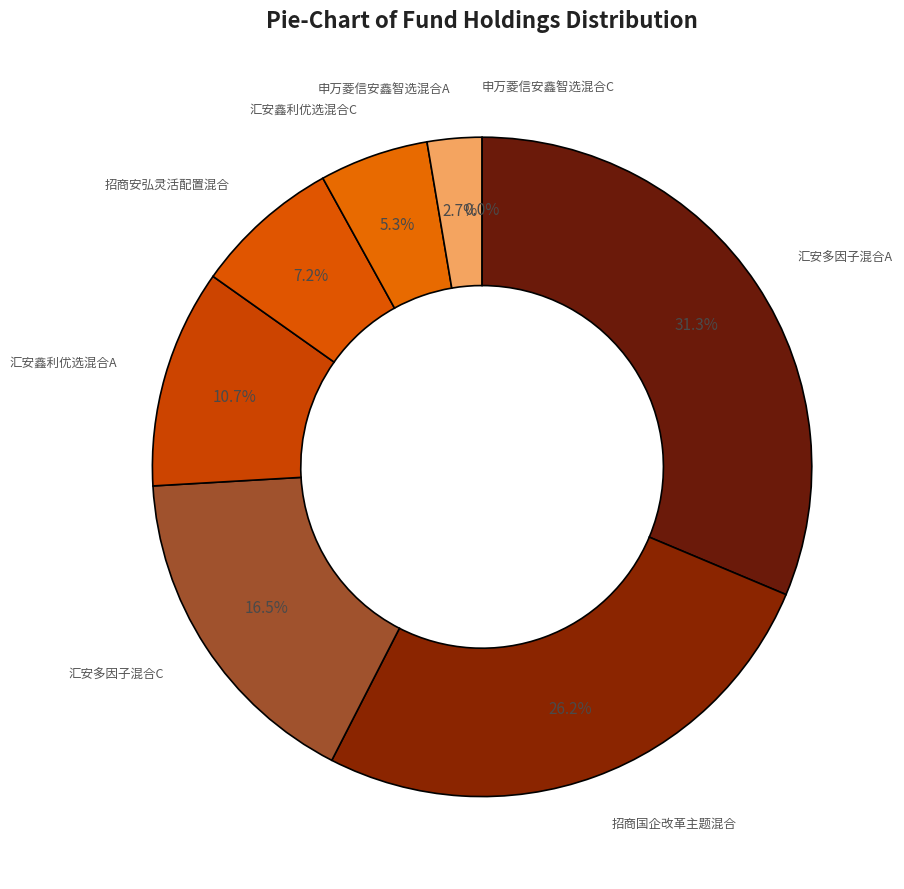

Do 汇安多因子混合A and 汇安鑫利优选混合C together represent more than half of the pie?

No